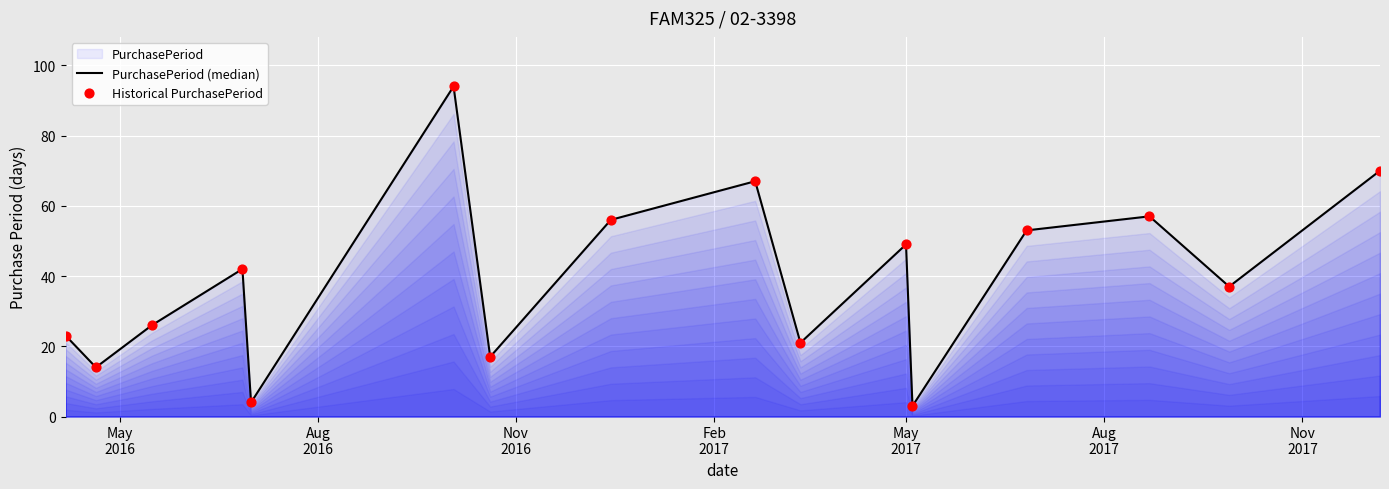

Which series reaches the maximum Y coordinate?

PurchasePeriod (median)